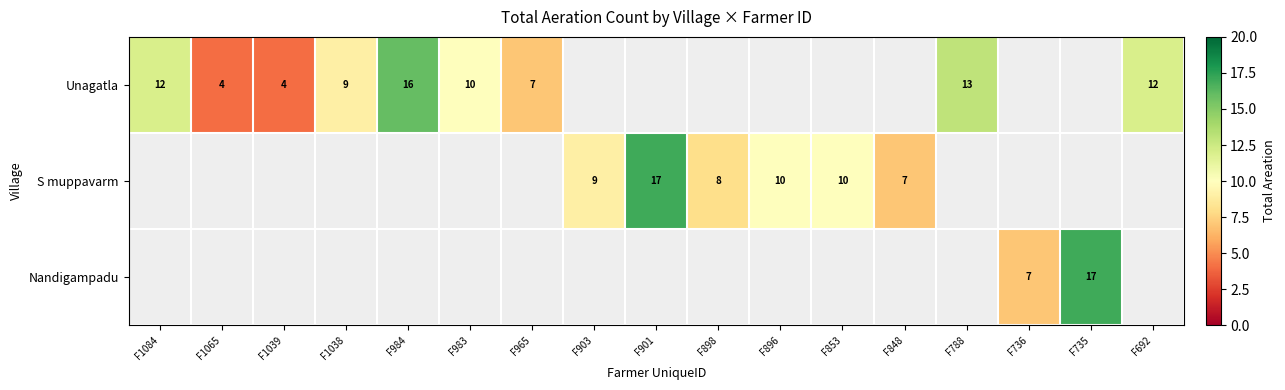

Which has a higher value, F903 or F788?

F788